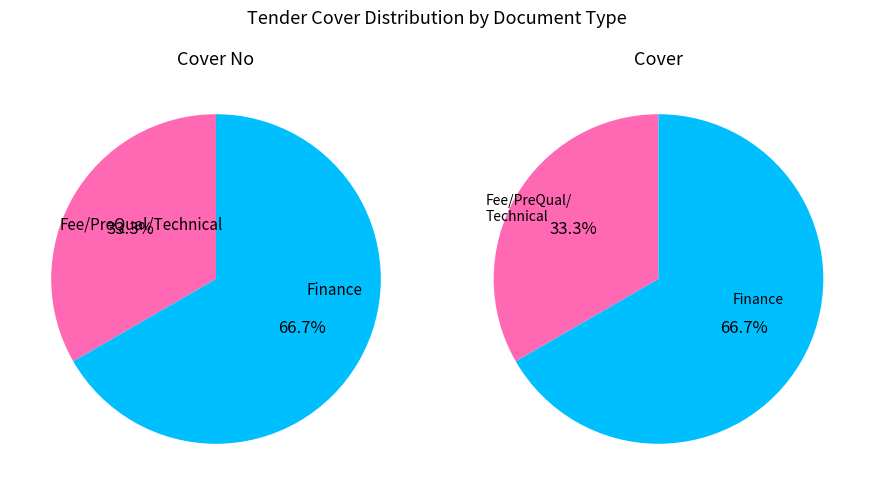

How many segments does this pie chart have?

2